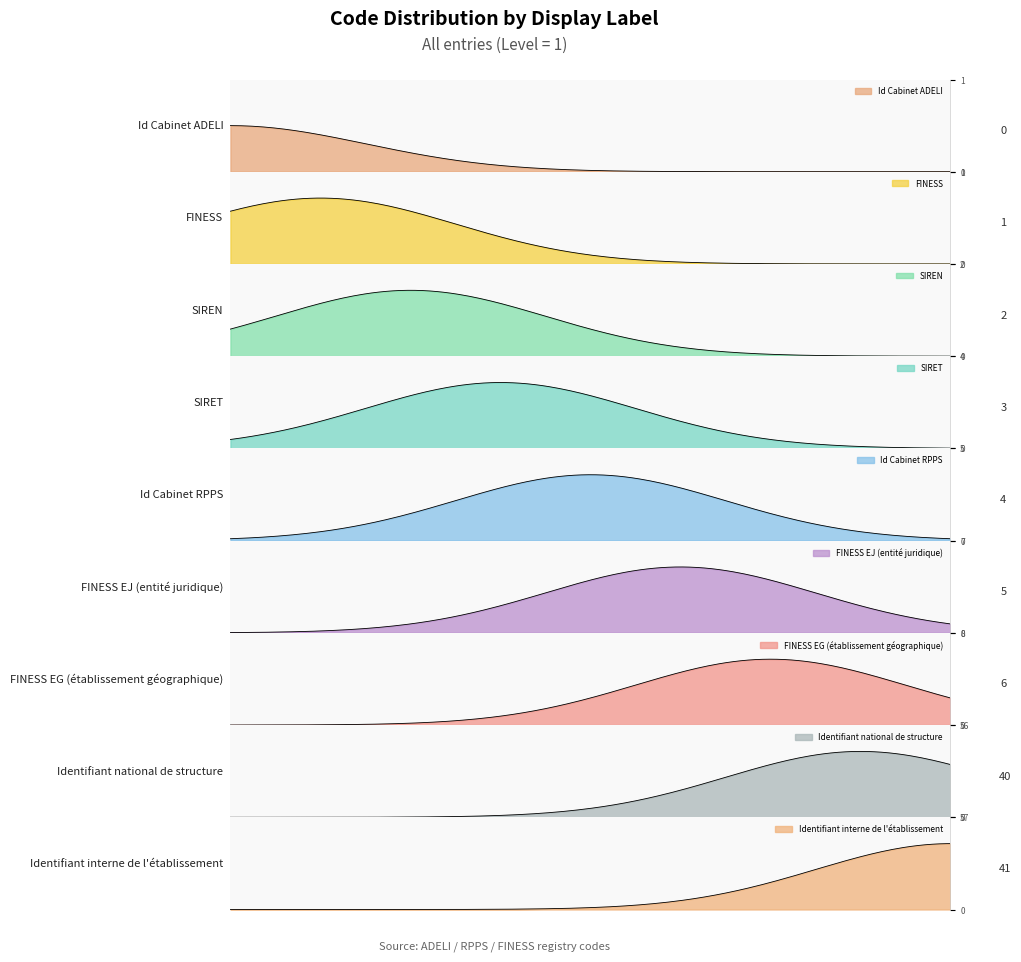

What is the label of the 5th point from the right?

Id Cabinet RPPS